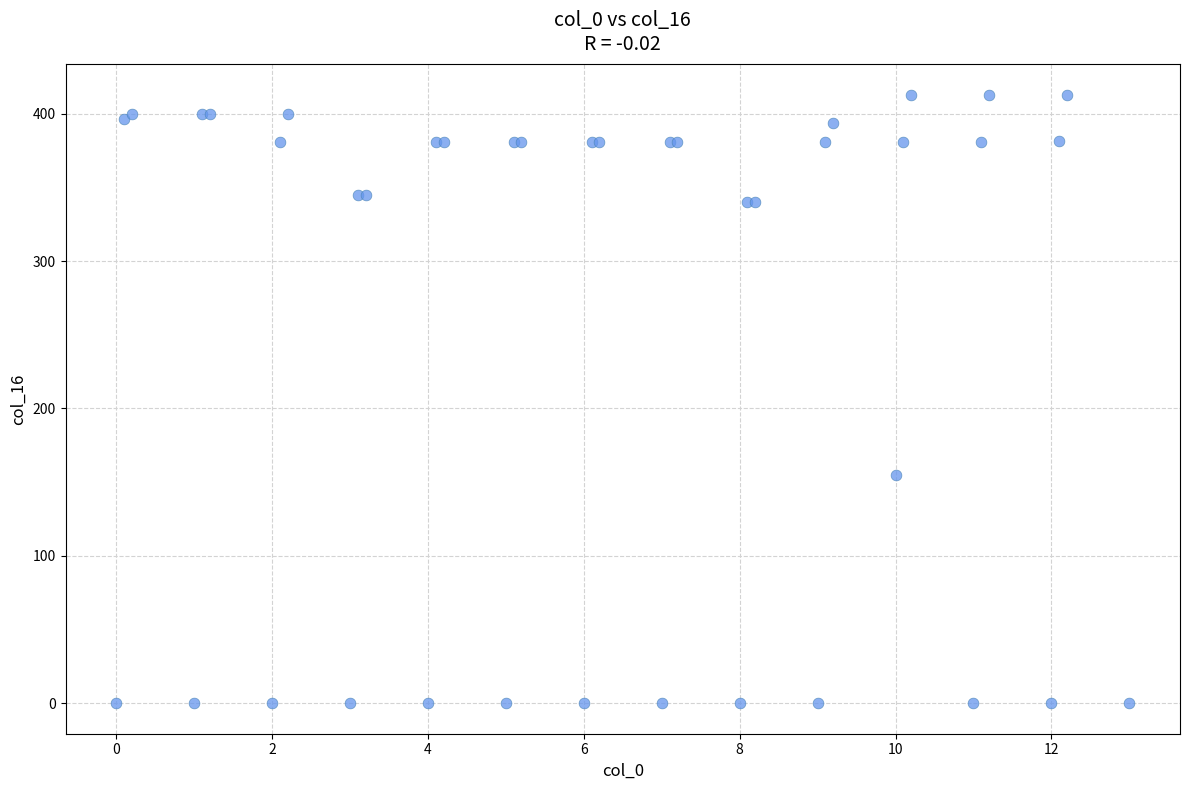

What Y value in the scatter plot is closest to 206?

154.7